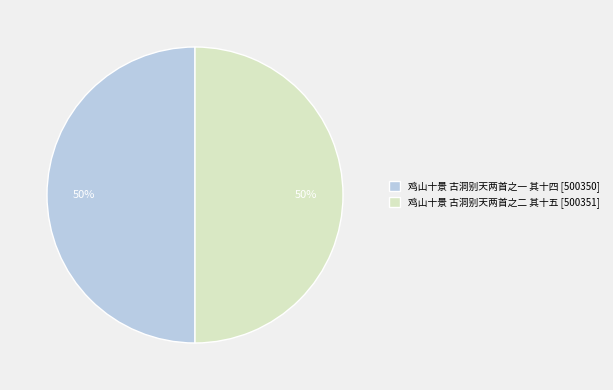

What is the ratio of the value at 鸡山十景 古洞别天两首之二 其十五 to the value at 鸡山十景 古洞别天两首之一 其十四?

1.0